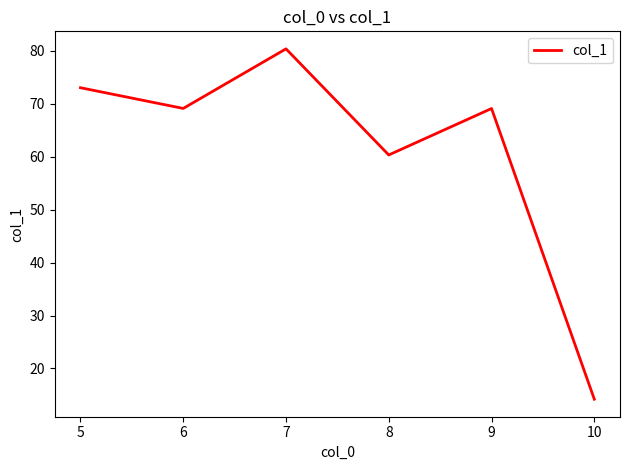

Where does the data first go above 69?

5